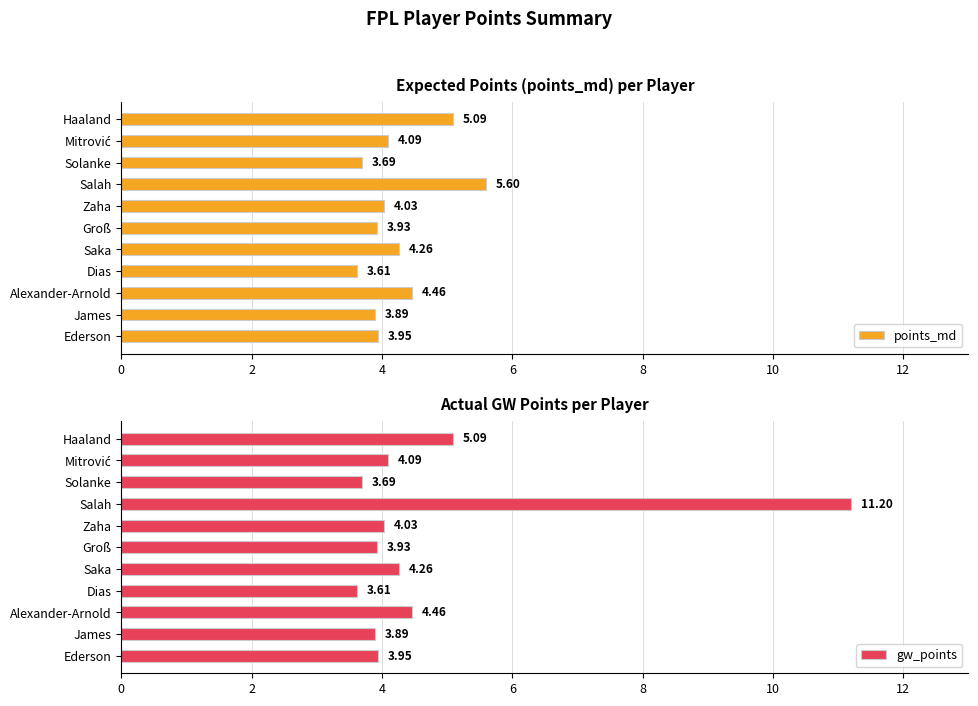

At which label is points_md closest to 4?

Zaha